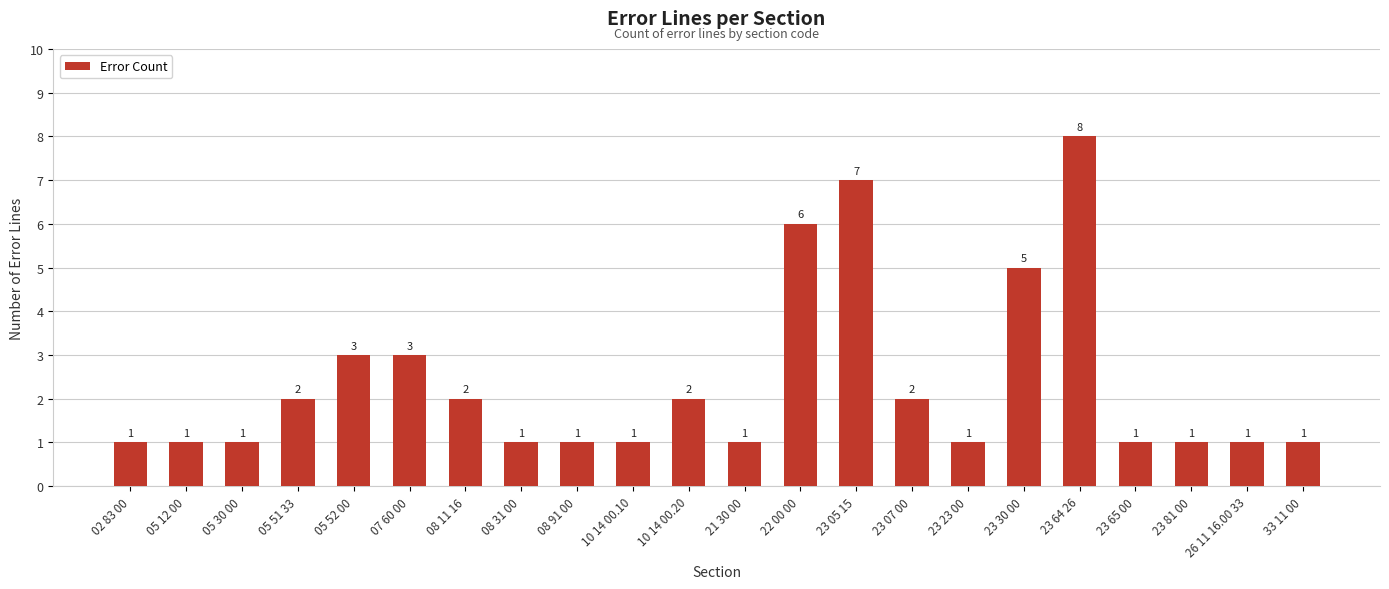

What is the difference between the maximum and second lowest values?

7